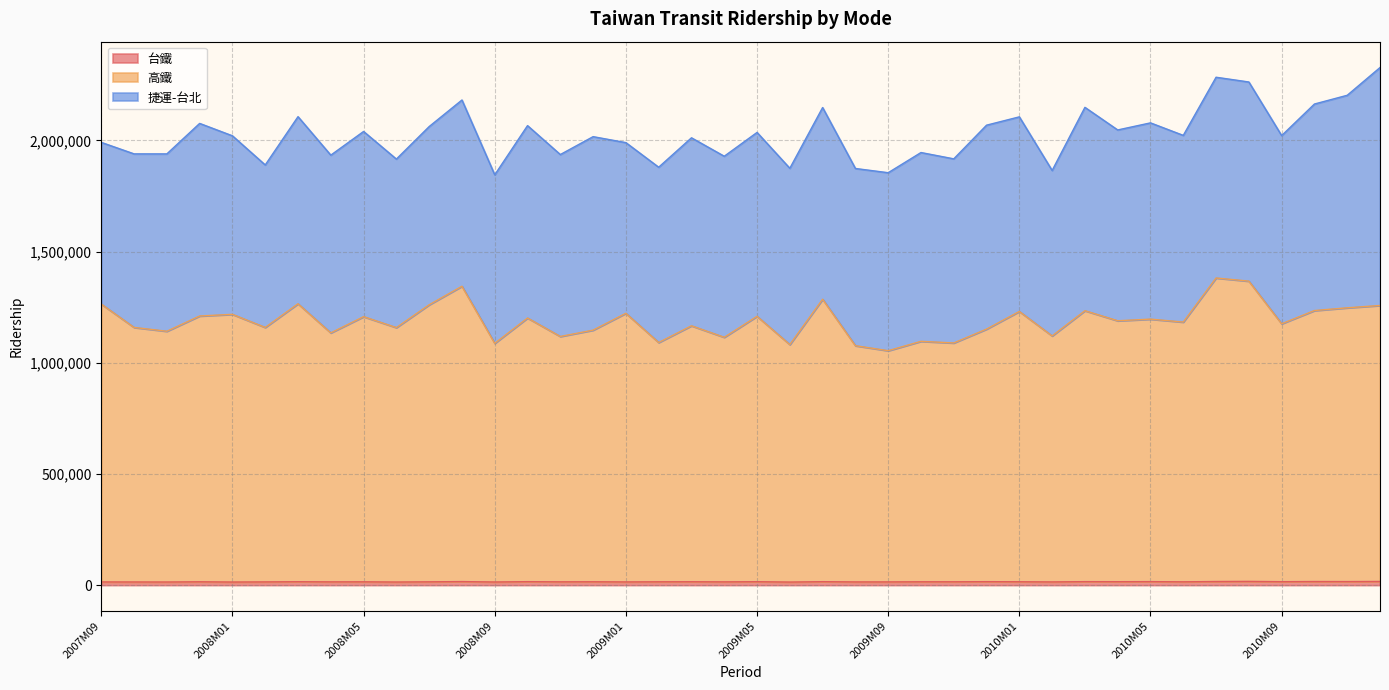

Which series has the largest total across all categories?

高鐵